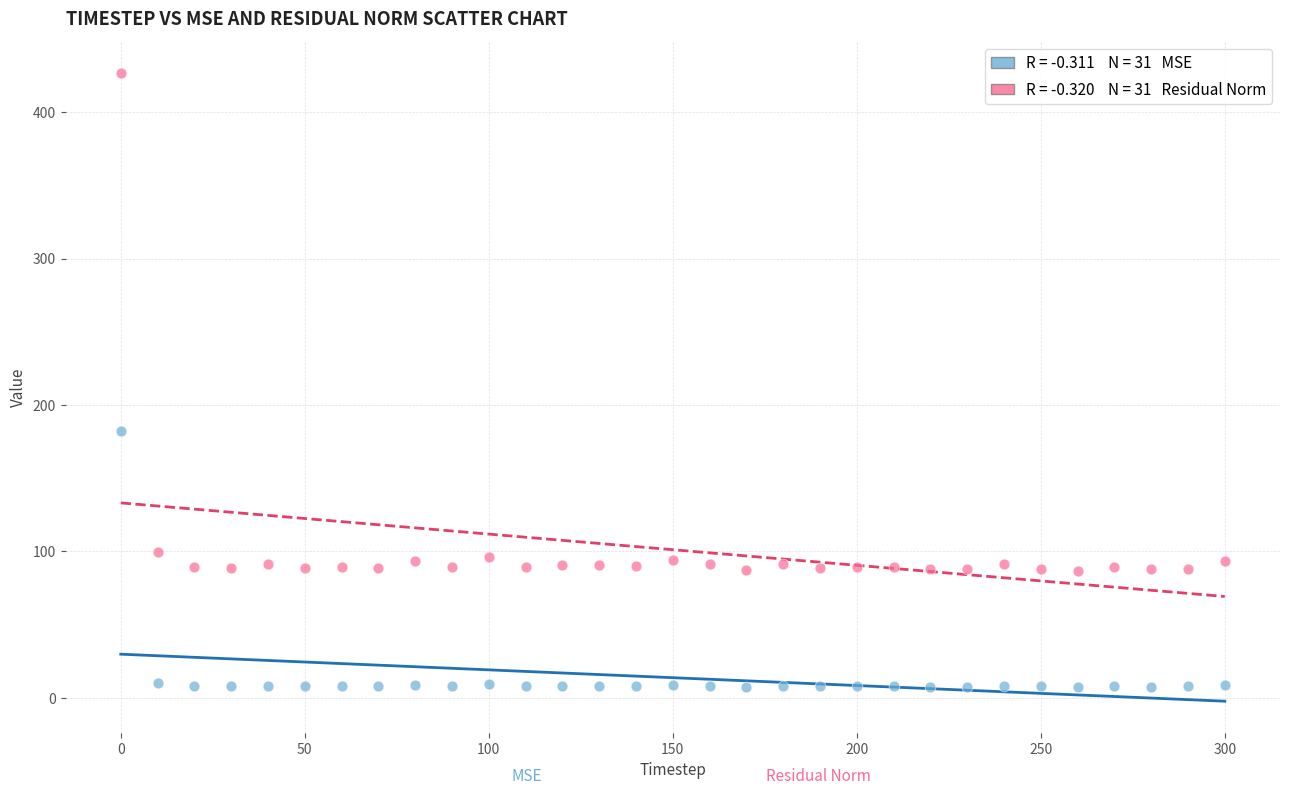

Across all series, what Y value is closest to 217?

182.2